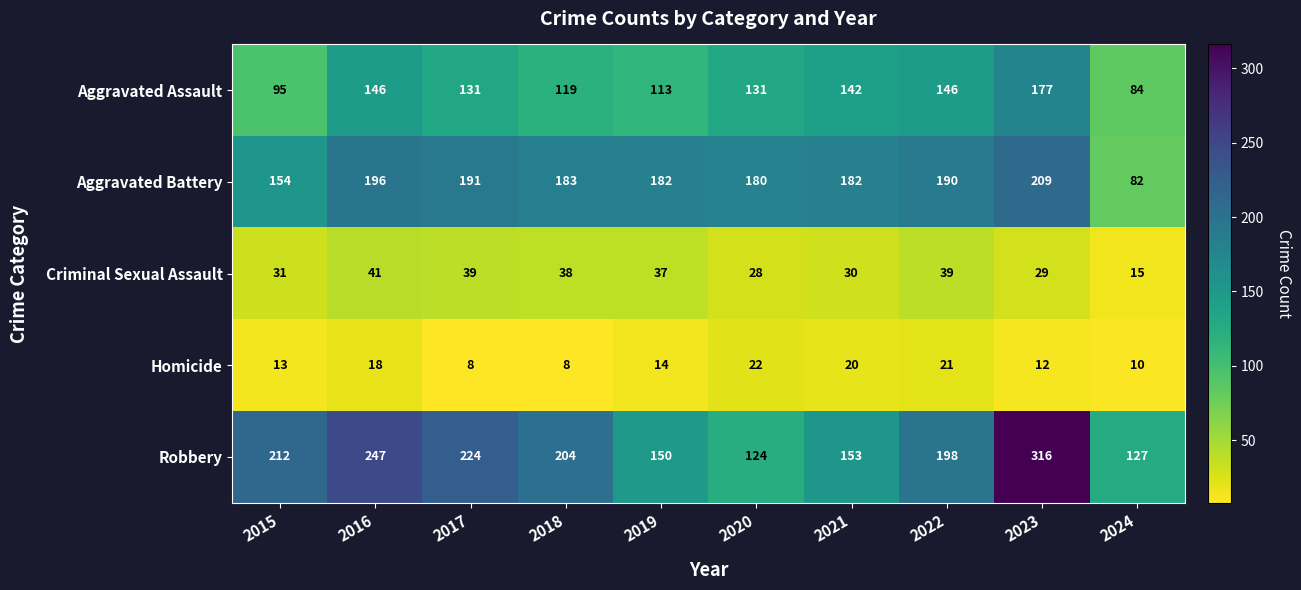

Rank the series at 2024 from highest to lowest value.

Robbery, Aggravated Assault, Aggravated Battery, Criminal Sexual Assault, Homicide